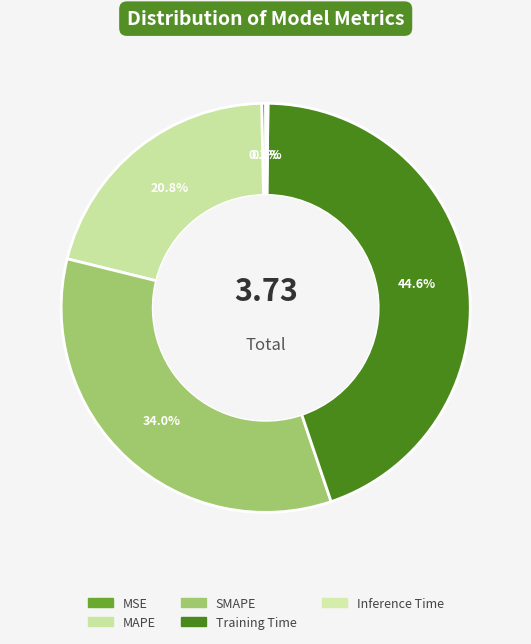

Which has a higher value, Inference Time or Training Time?

Training Time